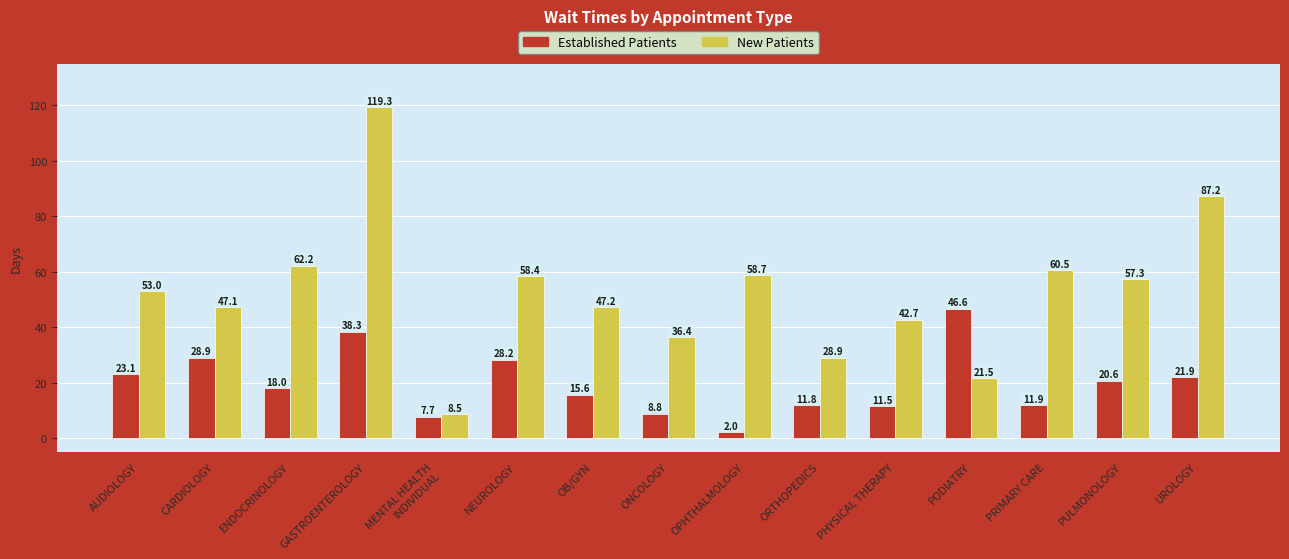

What is the value of the New Patients bar at the 6th from the left?

58.4